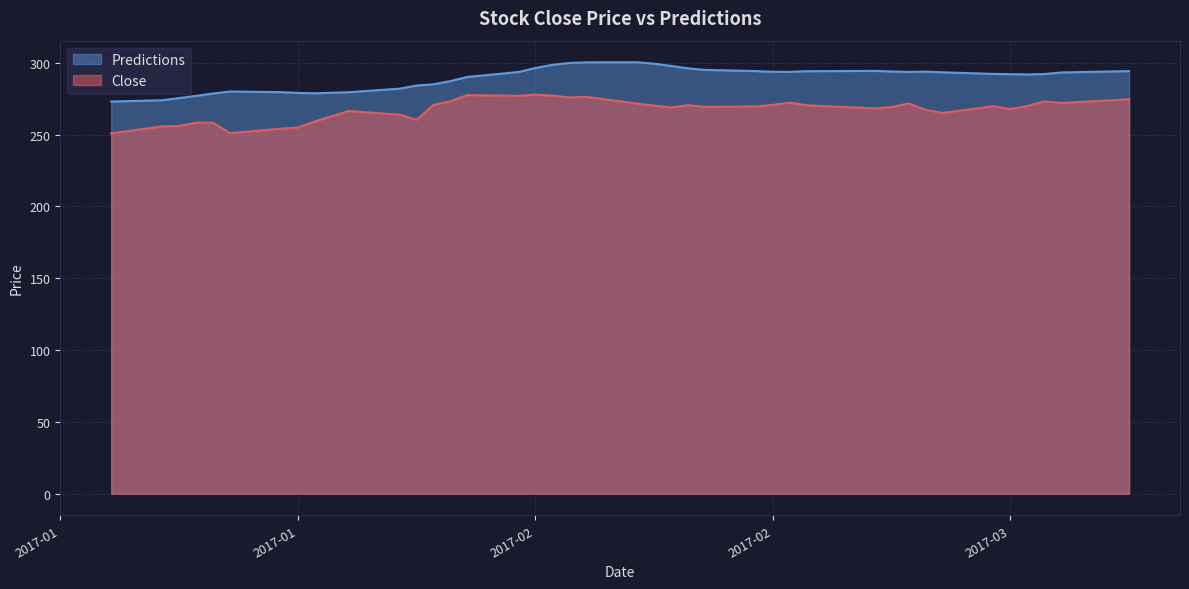

What is the difference between the maximum and minimum values in the Close series?

27.0